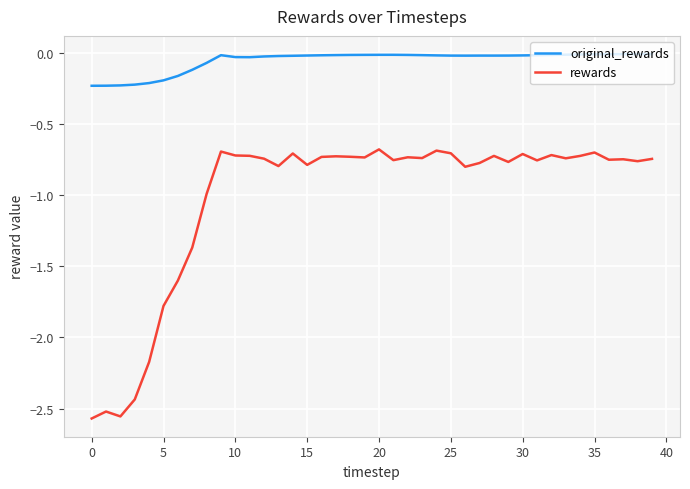

Which series has the largest range (max minus min)?

rewards